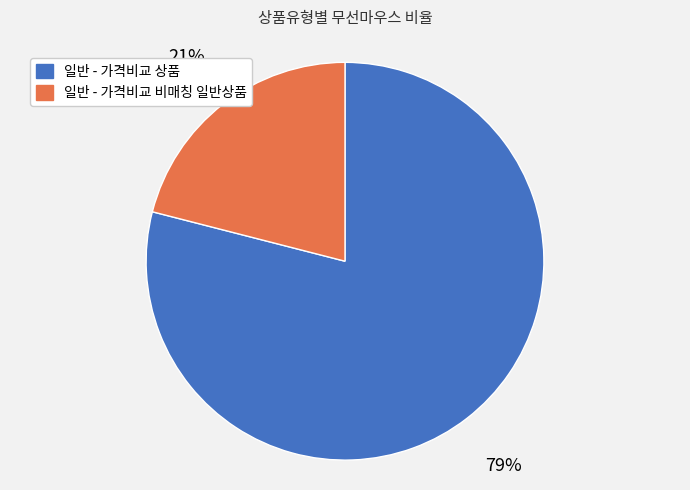

Rank the categories by value from lowest to highest.

일반 - 가격비교 비매칭 일반상품, 일반 - 가격비교 상품